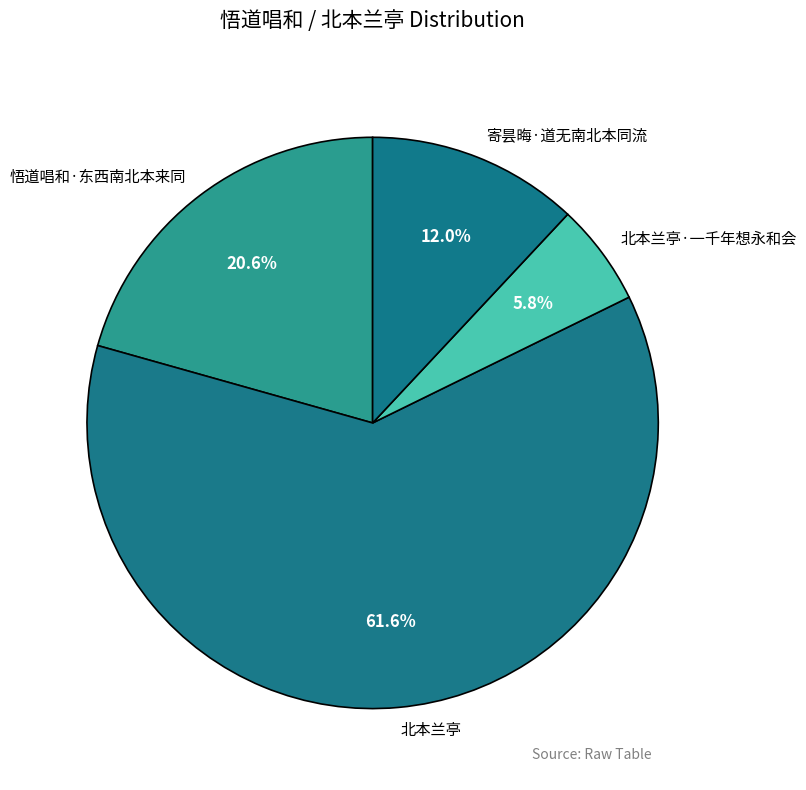

Count the number of slices in the pie.

4